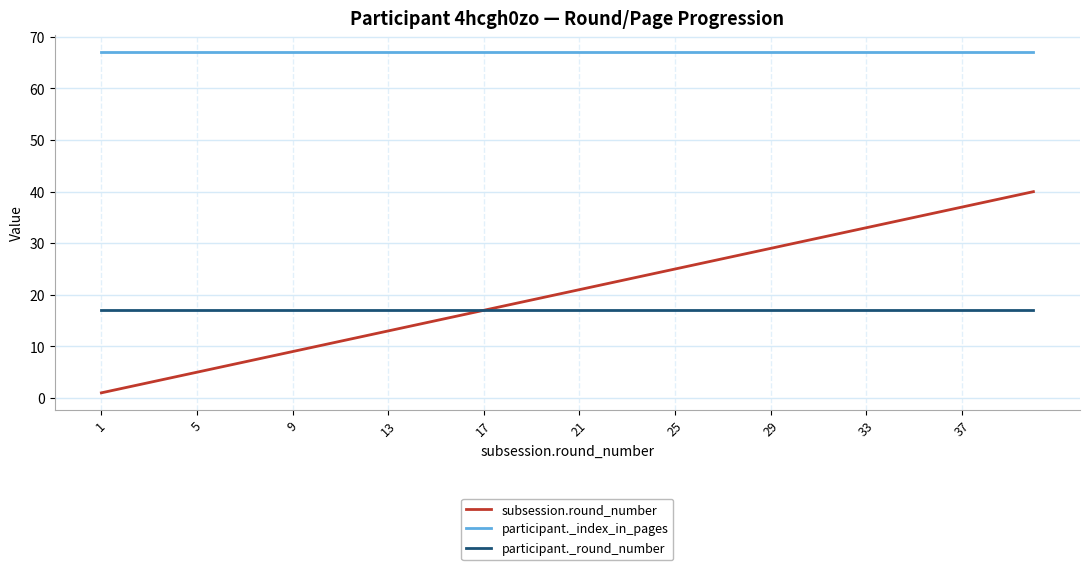

Which series has the largest total across all categories?

participant._index_in_pages